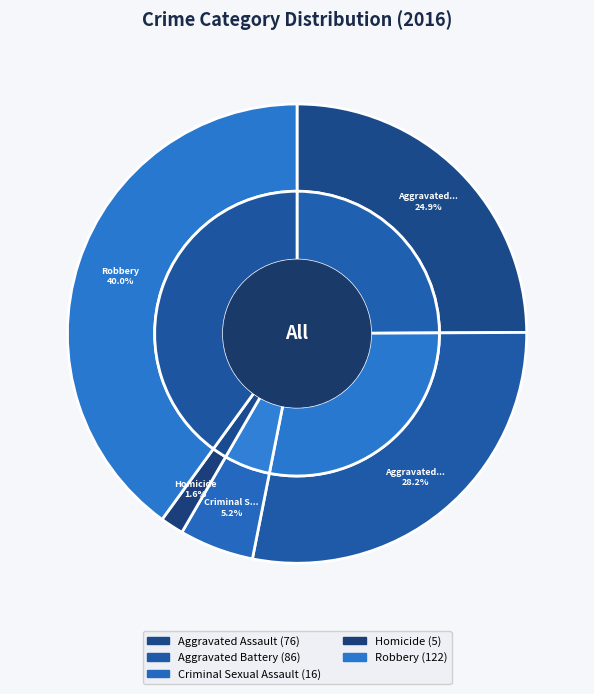

Combined, what portion of the pie is Robbery and Aggravated Battery?

68.2%